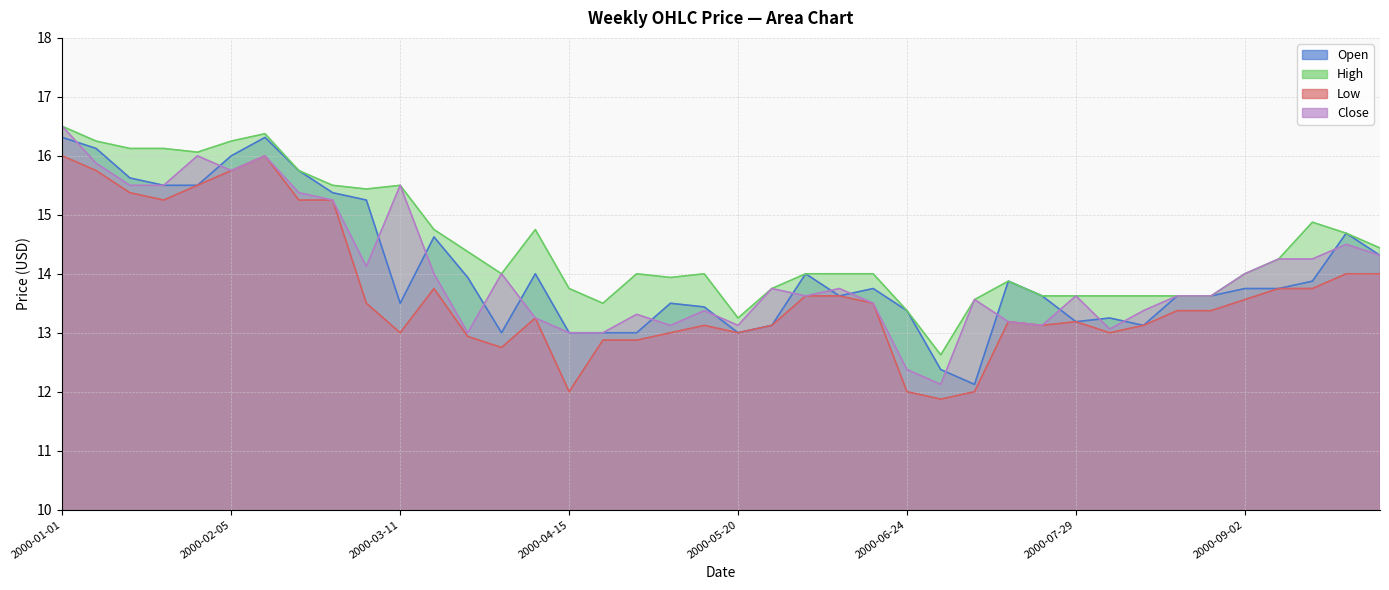

In Close, how many points are lower than both neighbors (excluding endpoints)?

9